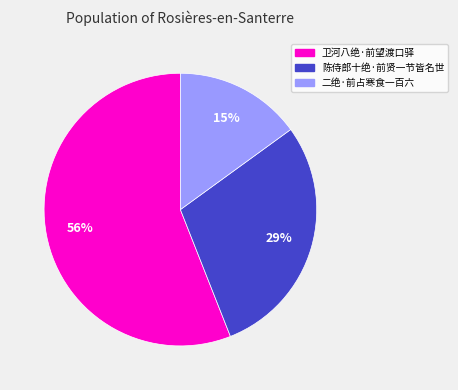

To the nearest percent, what percentage of the pie is 卫河八绝·前望渡口驿?

56%